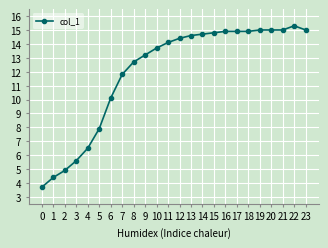

Between 10 and 0, which is larger?

10